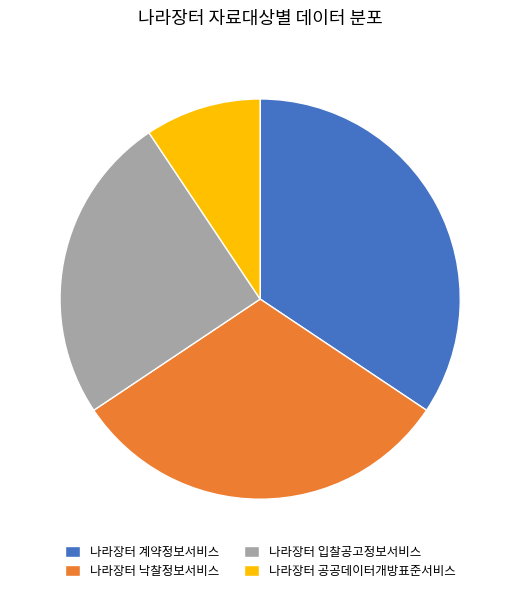

How many slices are in this pie chart?

4